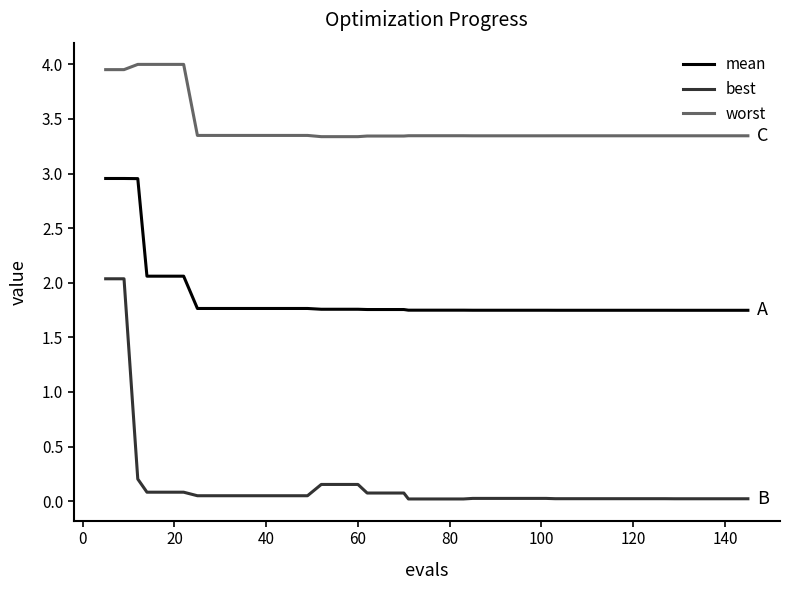

True or false: worst and best intersect in this chart.

False